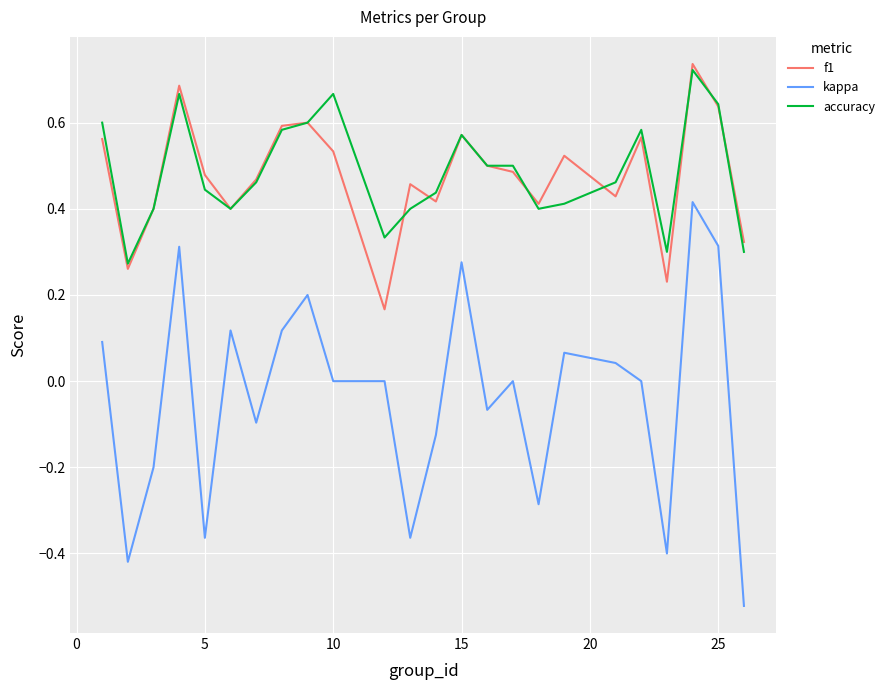

How many categories are shown in the chart?

24